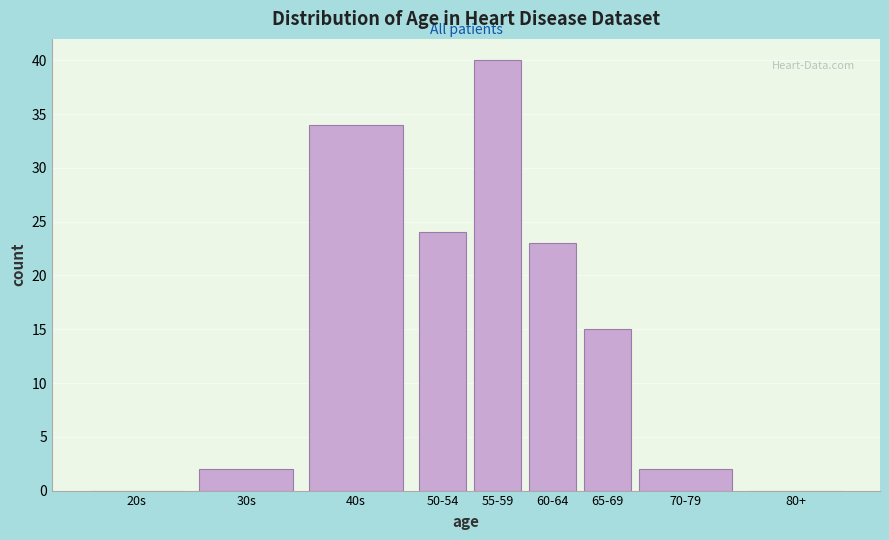

Reading right to left, extract all data points from this chart.

80+=0	70-79=2	65-69=15	60-64=23	55-59=40	50-54=24	40s=34	30s=2	20s=0